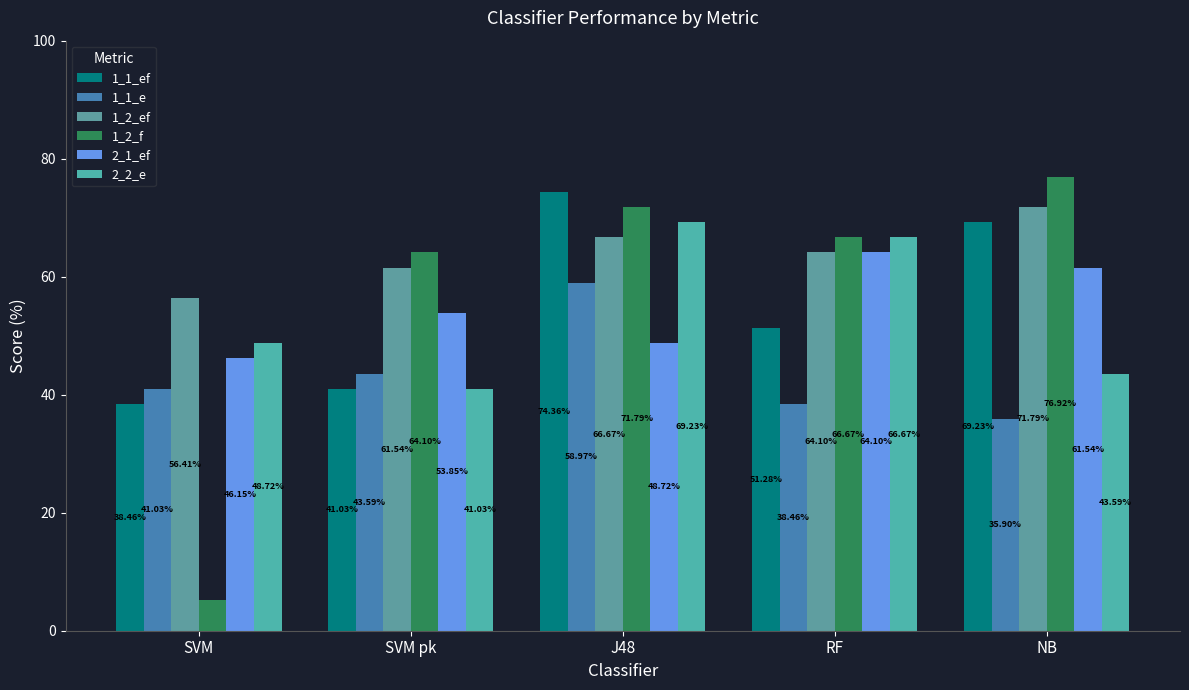

Which series has the largest range (max minus min)?

1_2_f